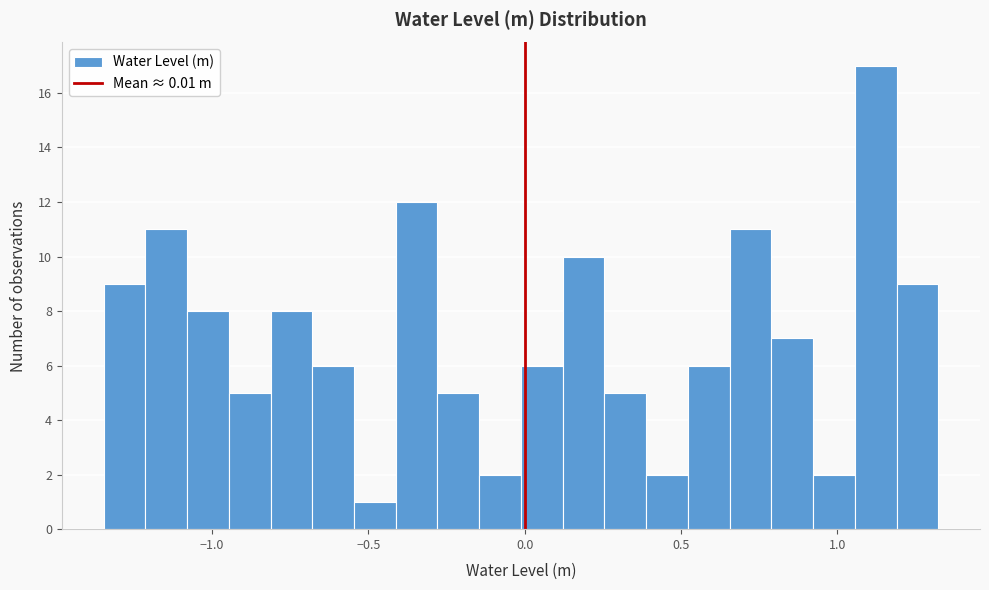

Read against the x-axis, roughly where is the centre of the tallest bar?

1.10